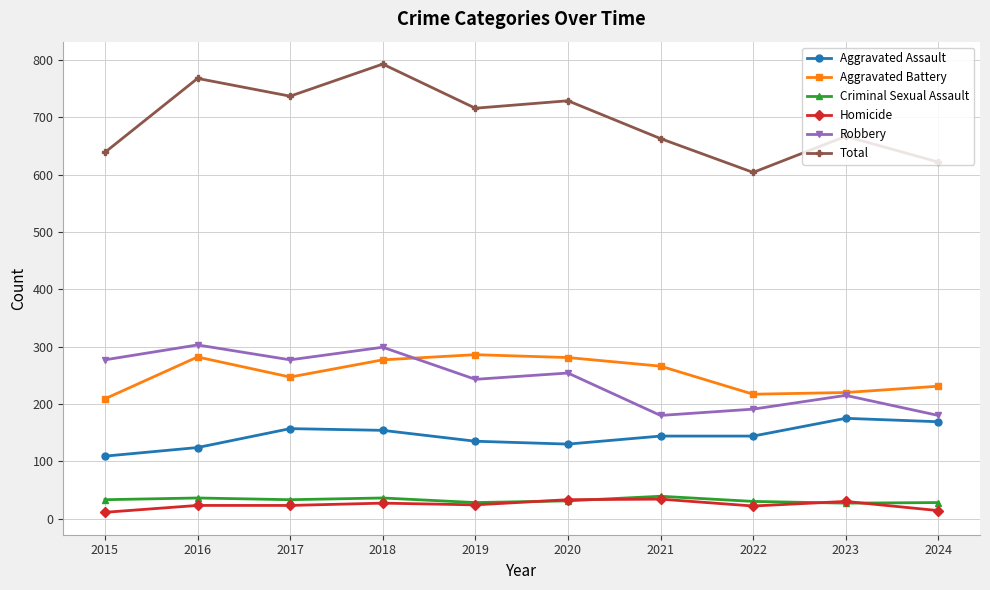

At which category is the sum across all series the highest?

2018